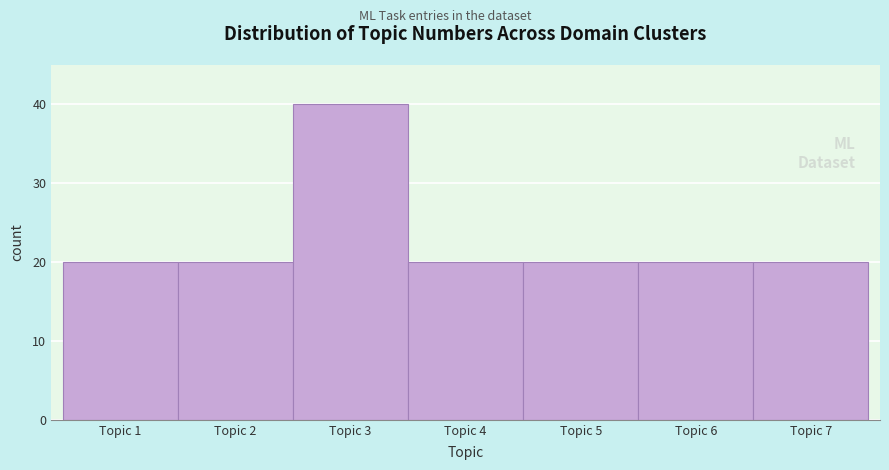

Reading left to right, extract all data points from this chart.

Topic 1=20	Topic 2=20	Topic 3=40	Topic 4=20	Topic 5=20	Topic 6=20	Topic 7=20